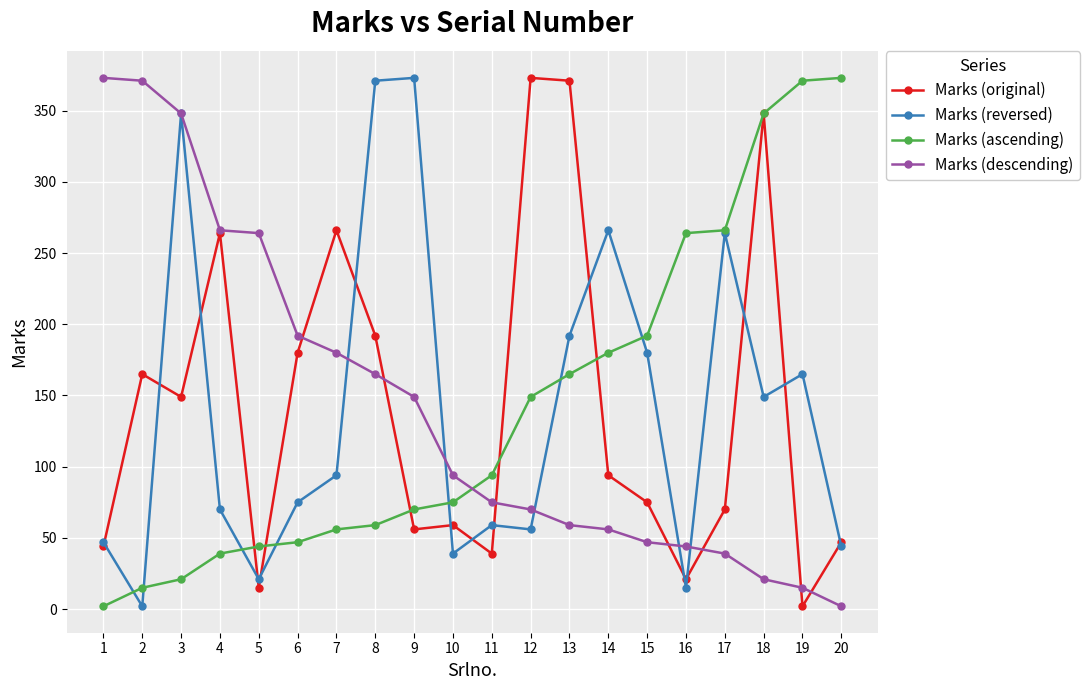

Which series ends up on top after the final intersection of Marks (reversed) and Marks (ascending)?

Marks (ascending)